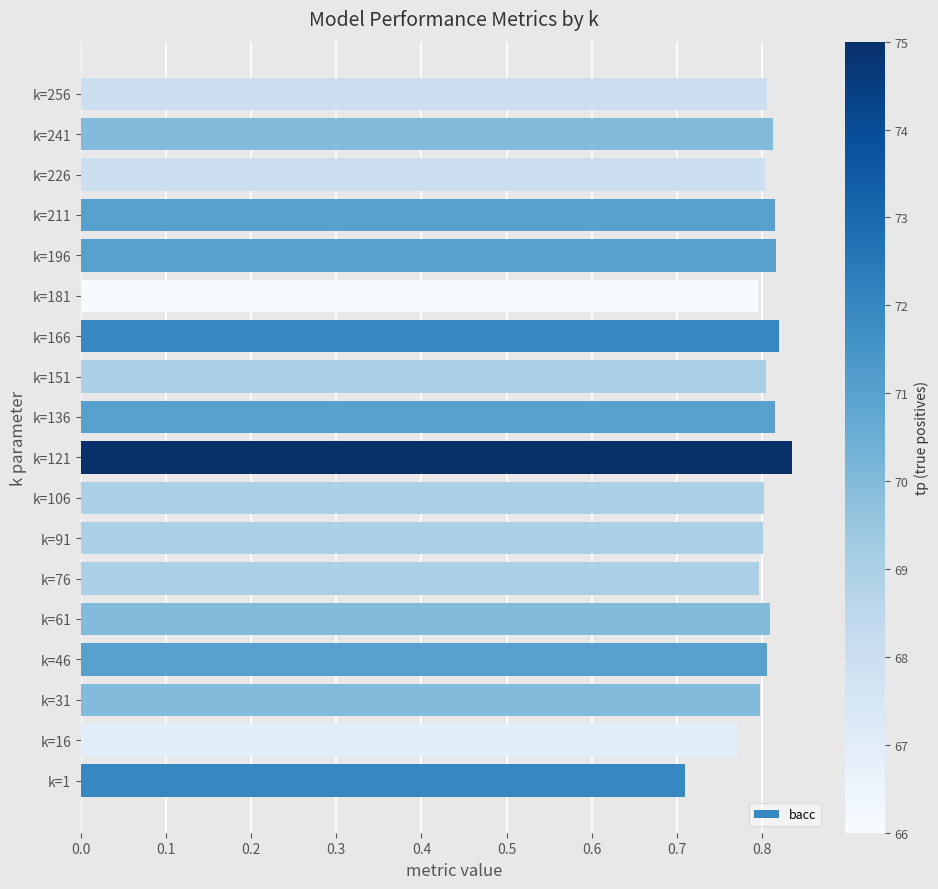

At which category does the chart reach its minimum across all series?

k=1